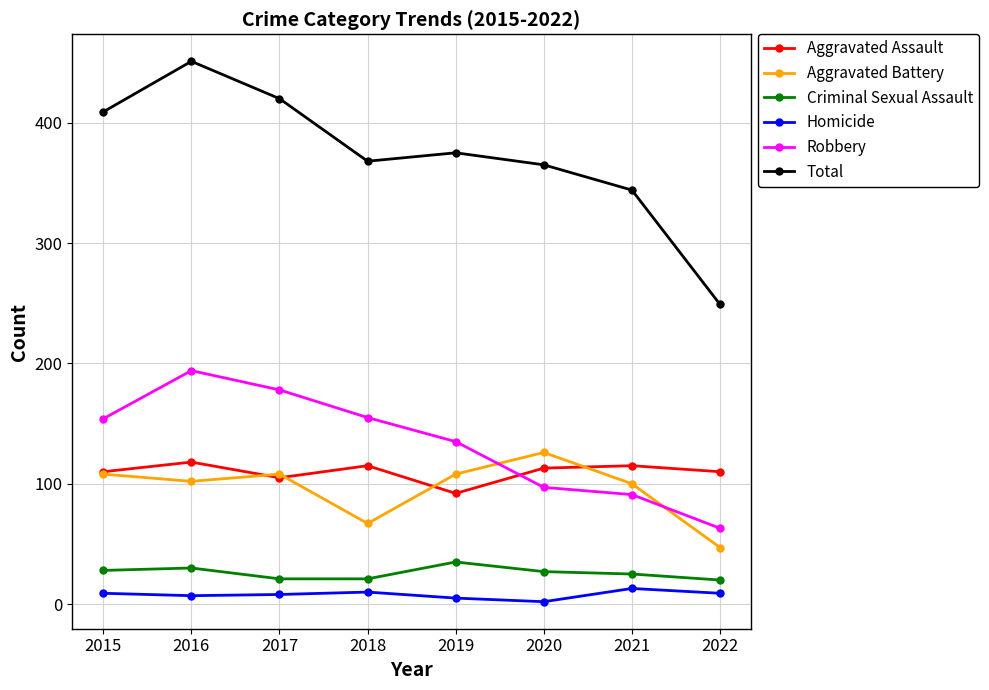

True or false: Total and Homicide cross at least once.

False